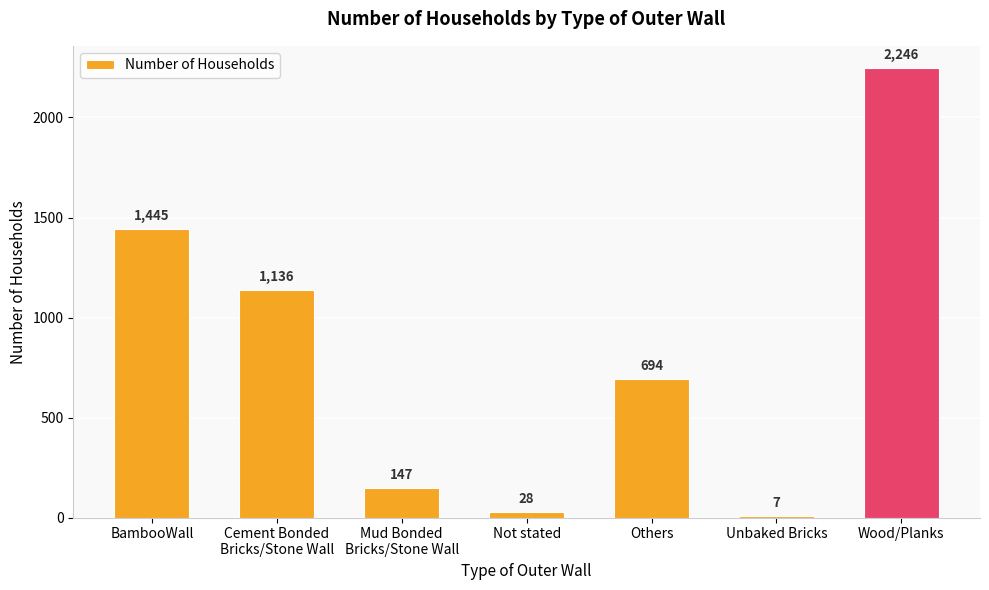

What is the sum of all values?

5703